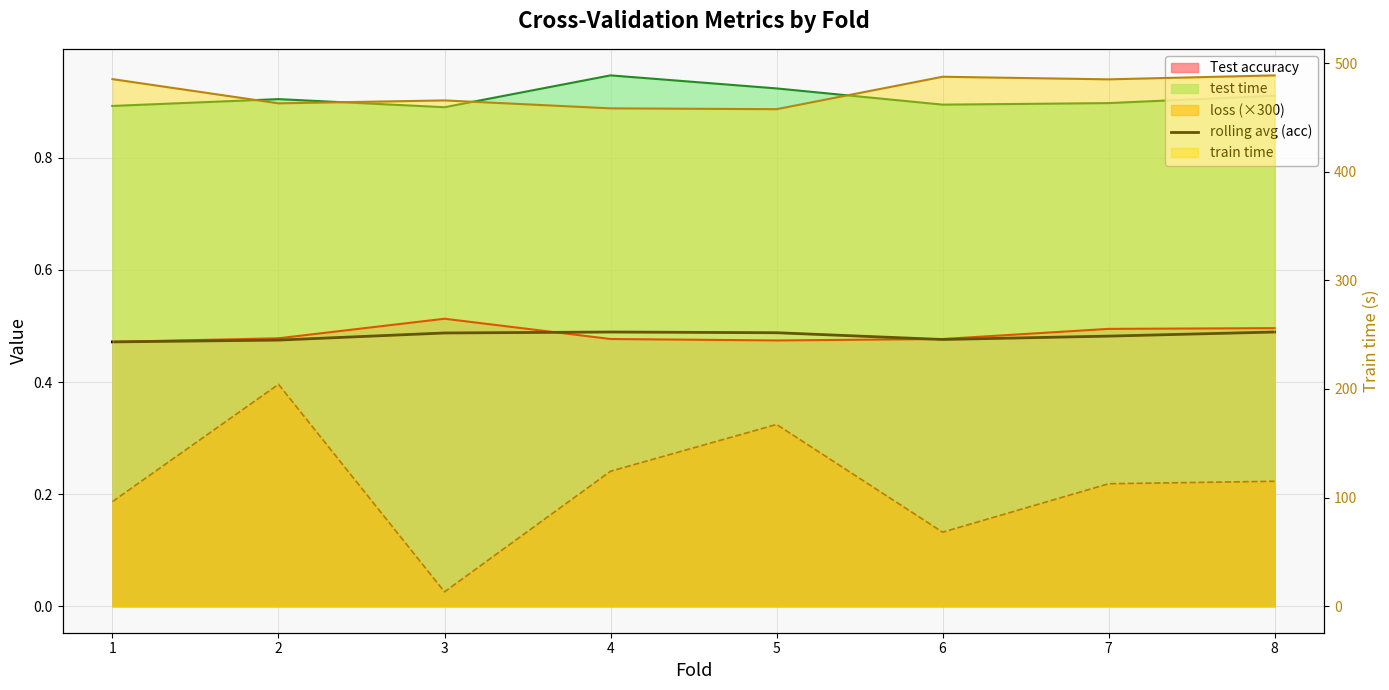

True or false: the data shows 0.1 at 7.

False